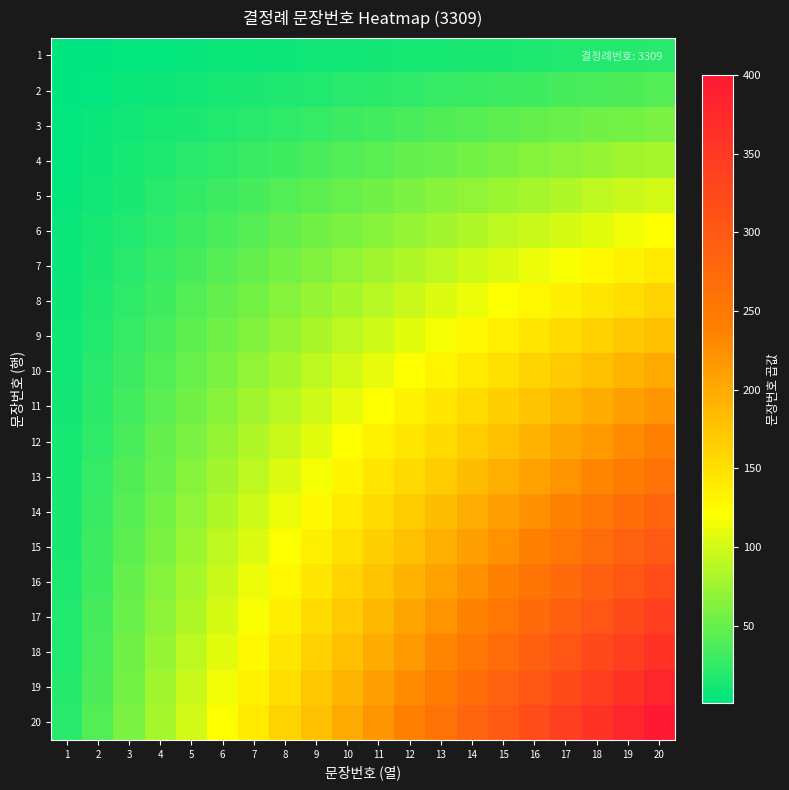

Count the number of categories in the chart.

20